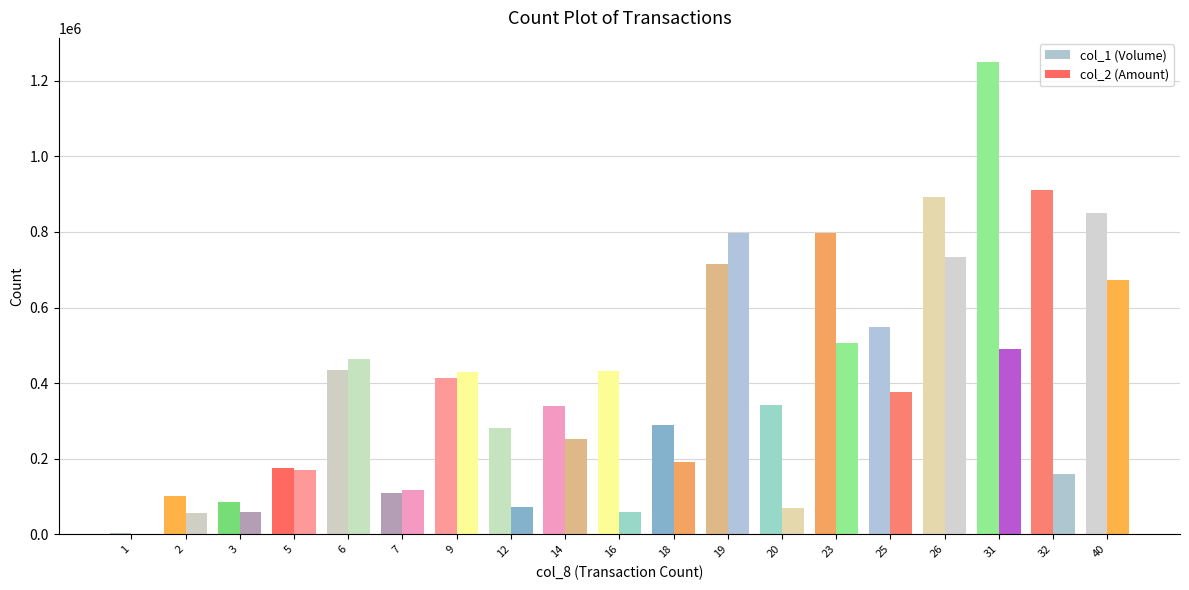

How many categories are shown in the chart?

19